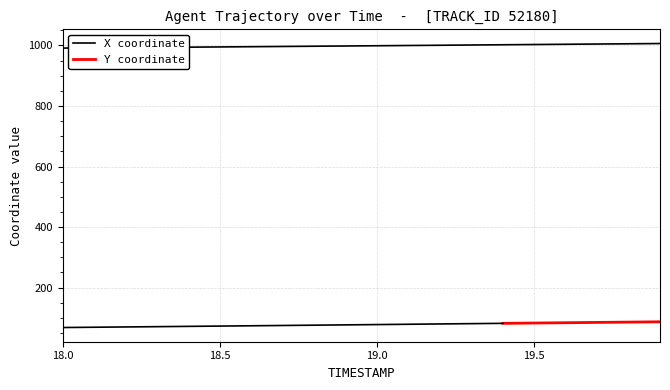

Is it true that the value at 19.2 is 1000.7?

True